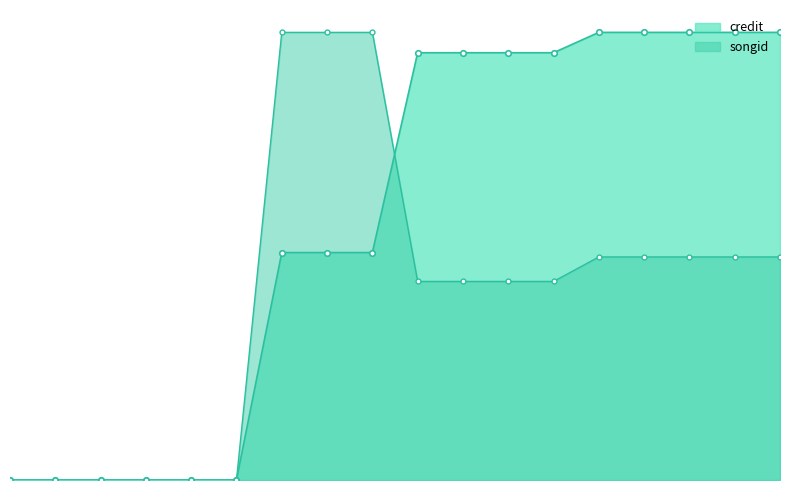

Count the number of categories in the chart.

18